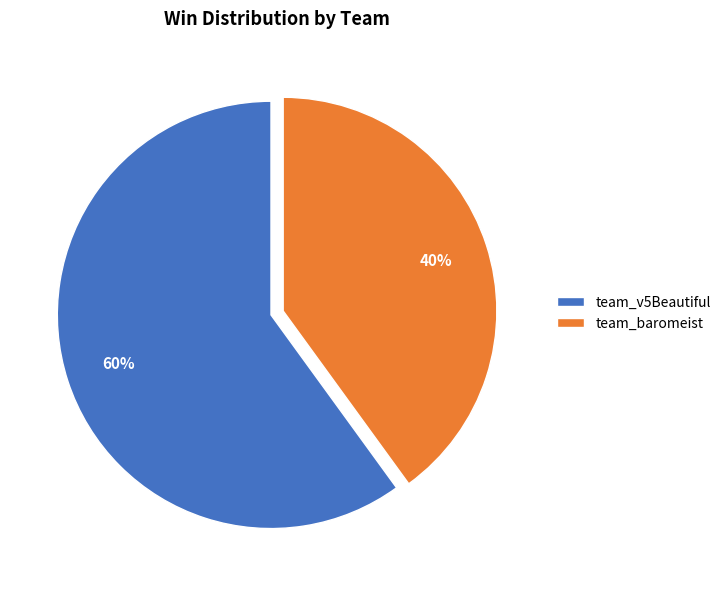

The team_baromeist slice represents 49% of the pie. True or false?

False